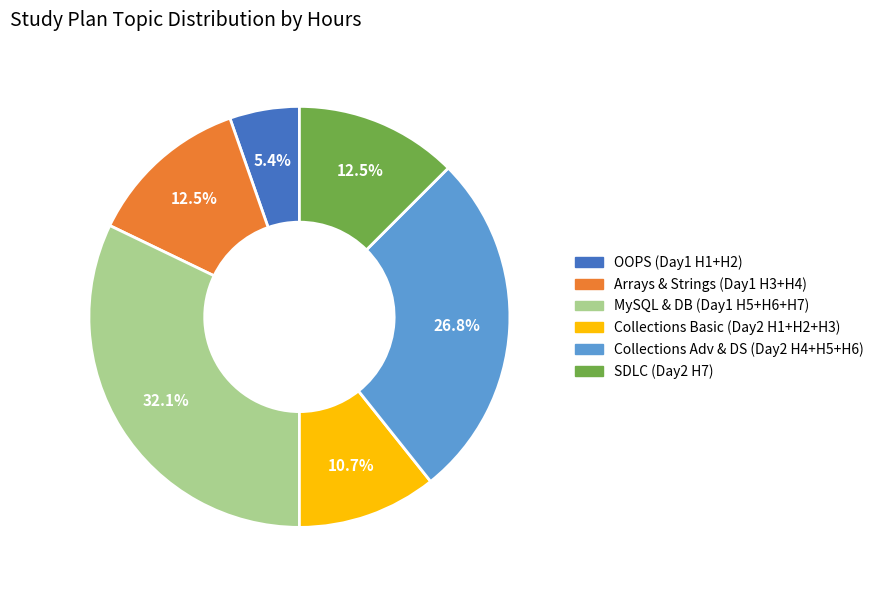

Is there a majority slice in this chart?

No